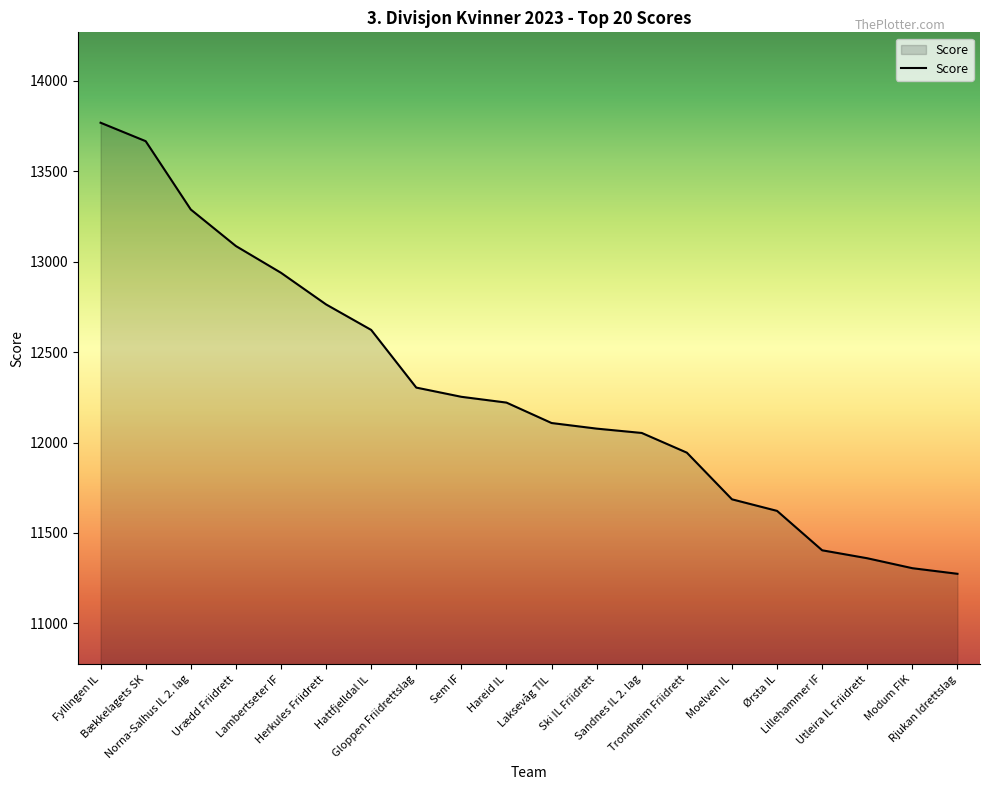

What position from the left is Bækkelagets SK?

2